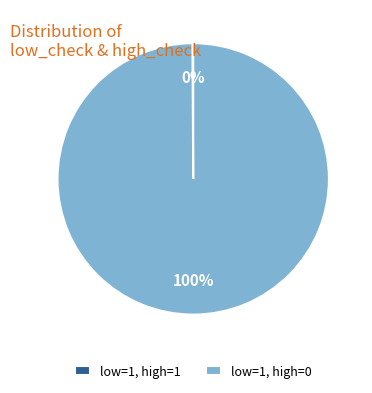

What is the largest slice in the pie chart?

low=1, high=0